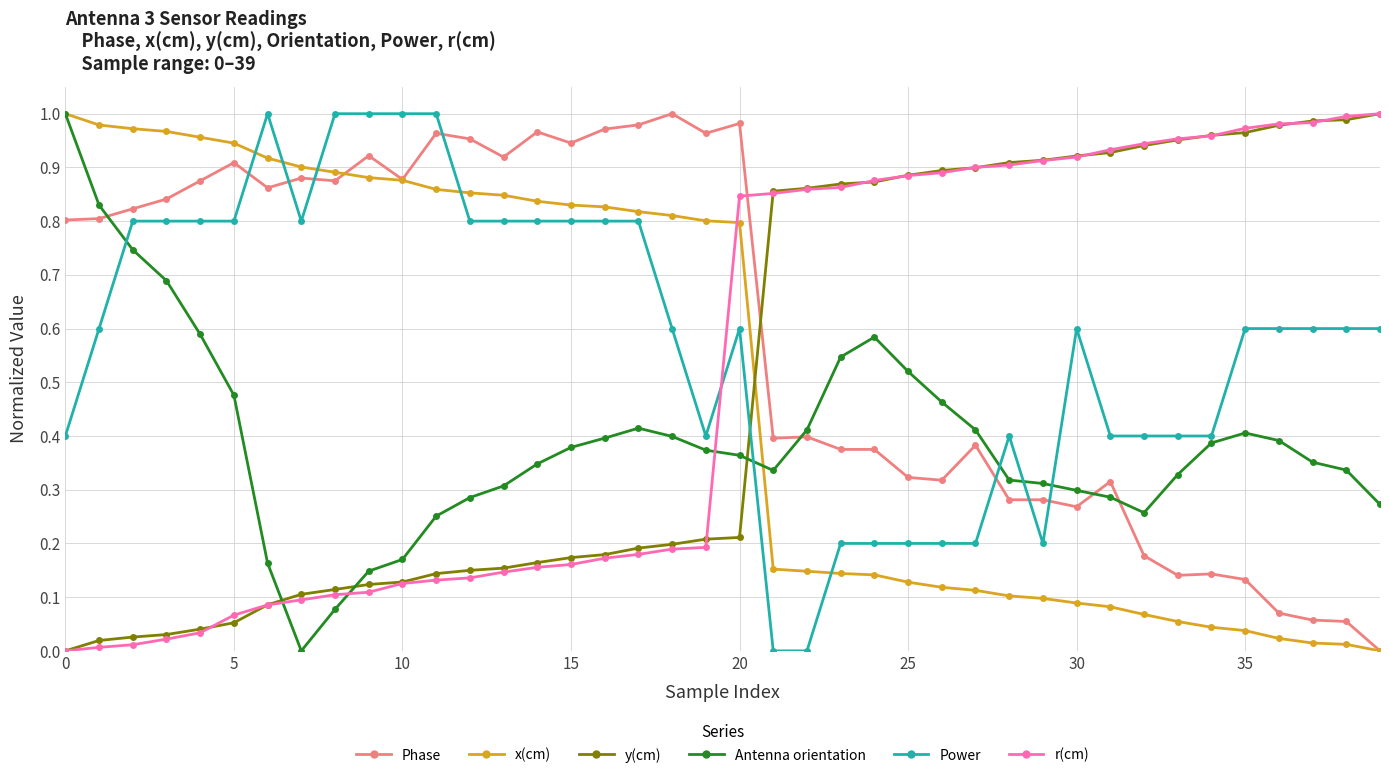

True or false: Phase has more than 0 points higher than both neighbors.

True